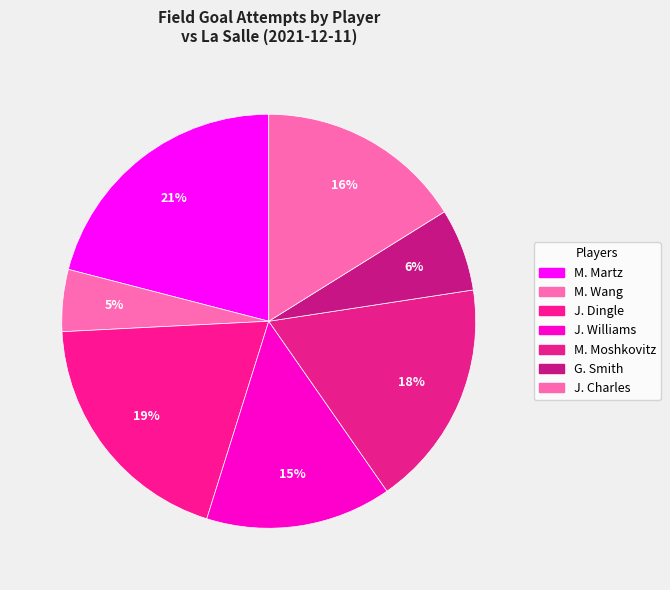

Count the number of slices in the pie.

7